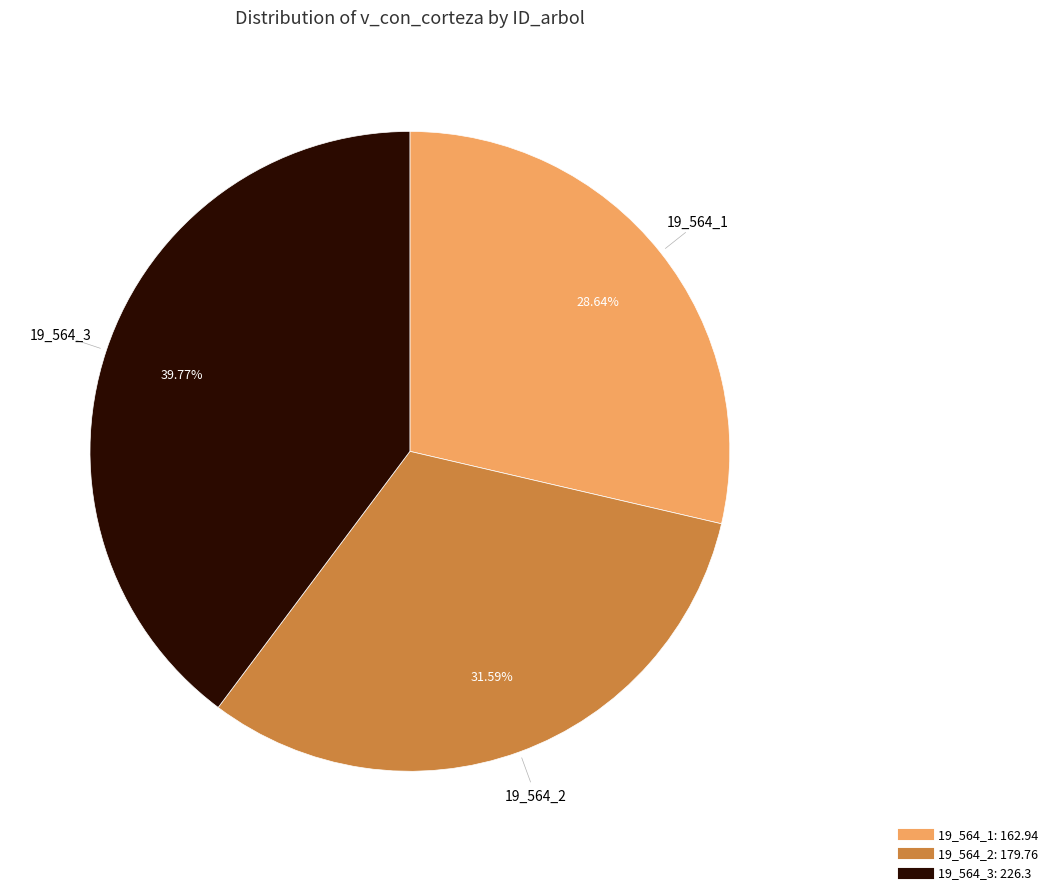

Count the number of slices in the pie.

3